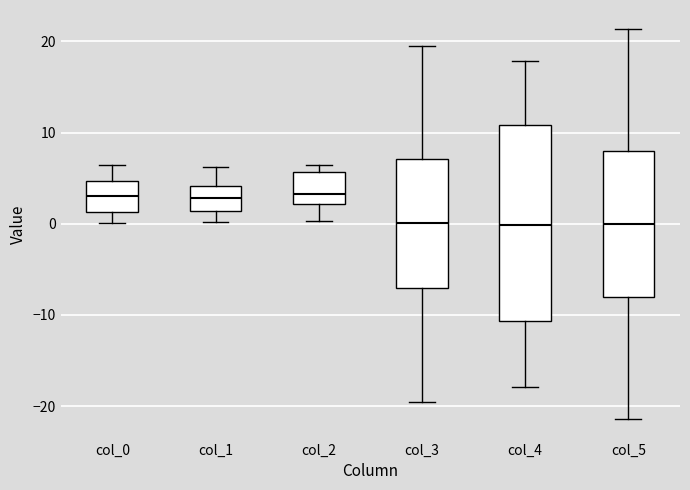

Where does the upper whisker of the box for col_3 end on the y-axis? The values are not printed on the chart, so give them approximately, as read against the axis.

19